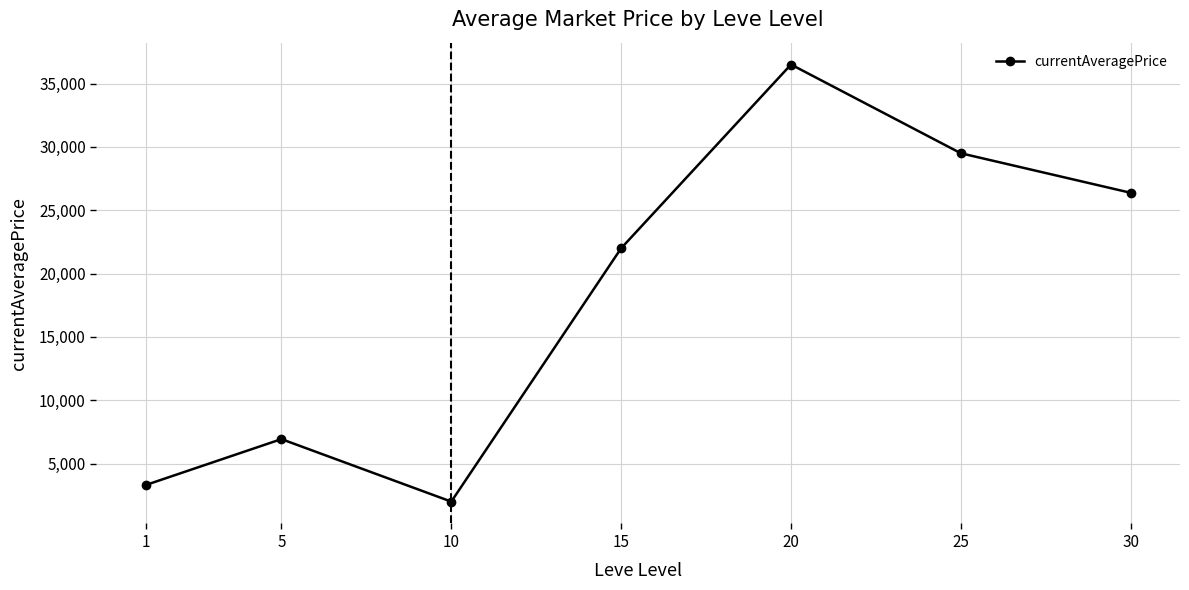

What is the value of the 6th point from the left?

29495.0